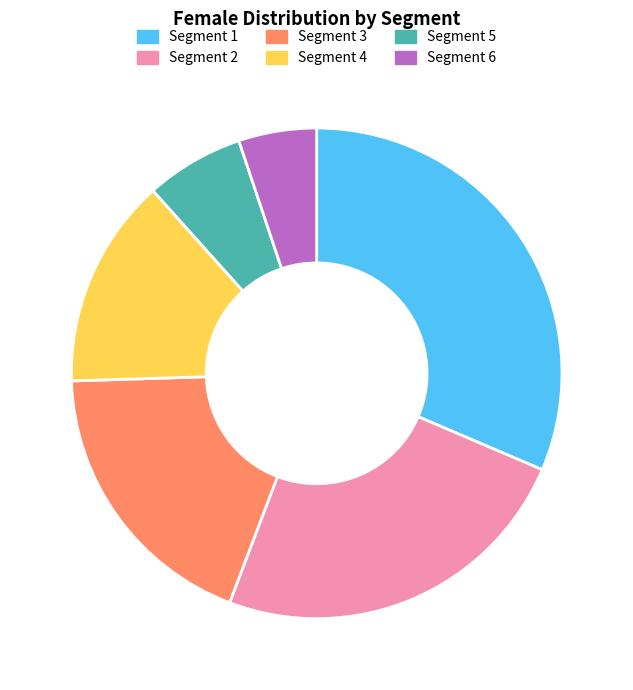

How many slices are in this pie chart?

6